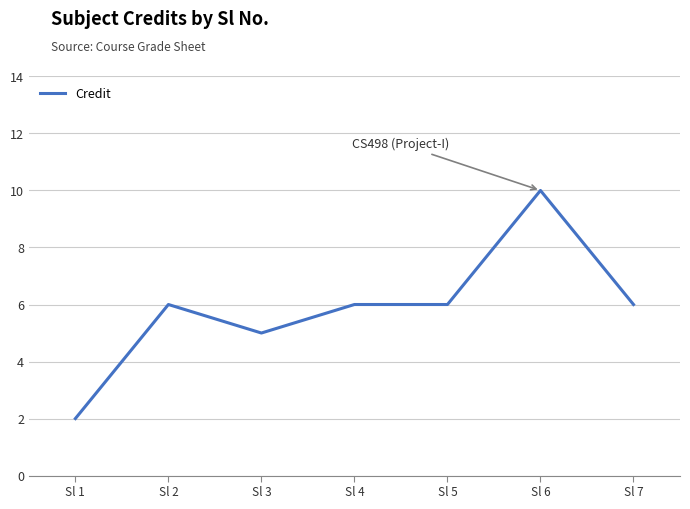

Reading right to left, list all the values displayed in this chart.

6	10	6	6	5	6	2